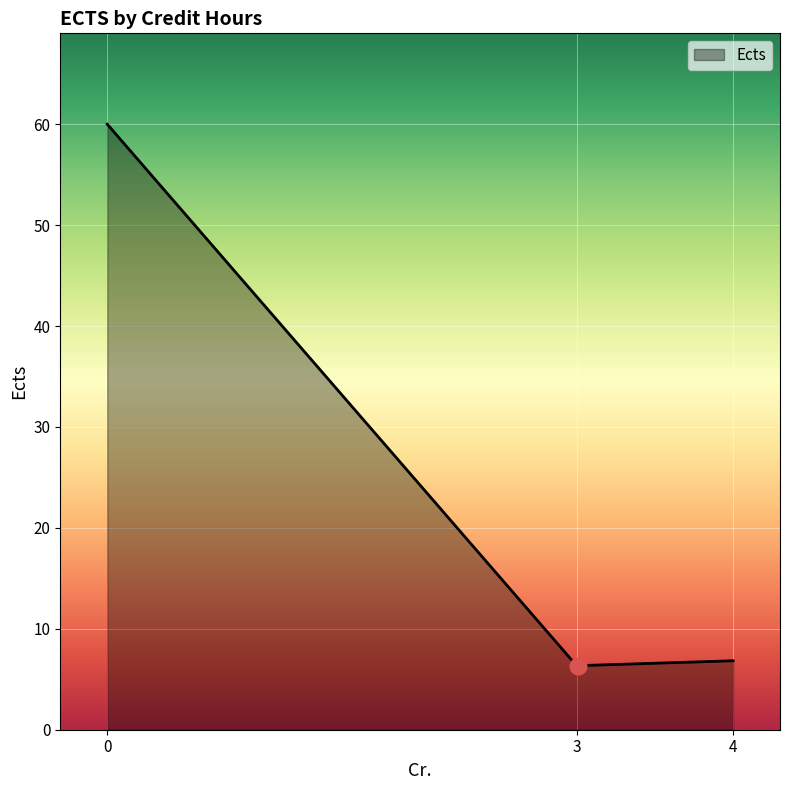

What is the maximum value shown in the chart?

60.0